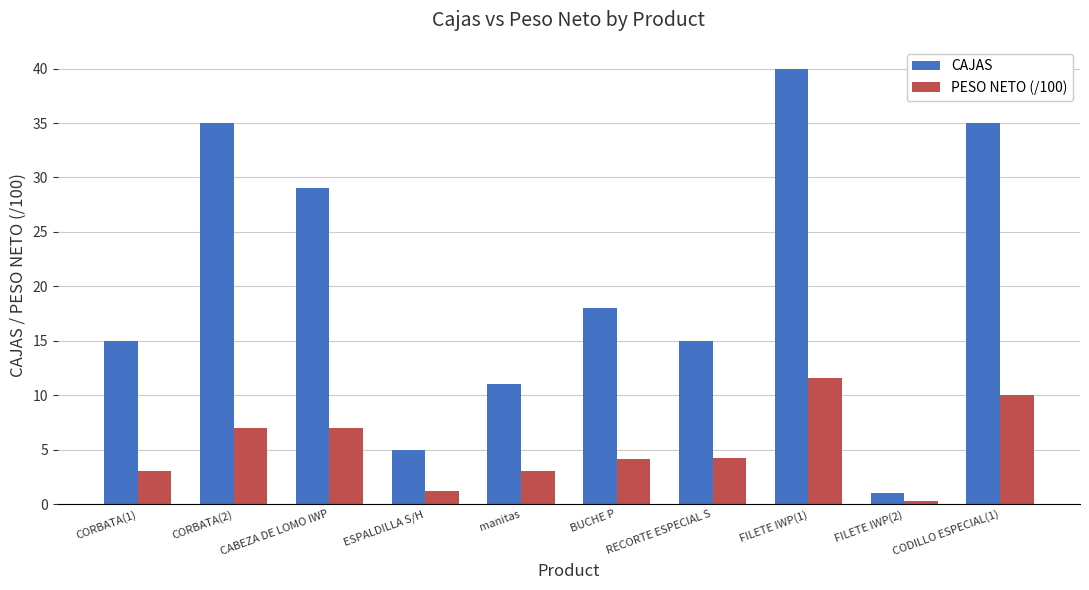

What is the spread (max minus min) of values at manitas?

8.0